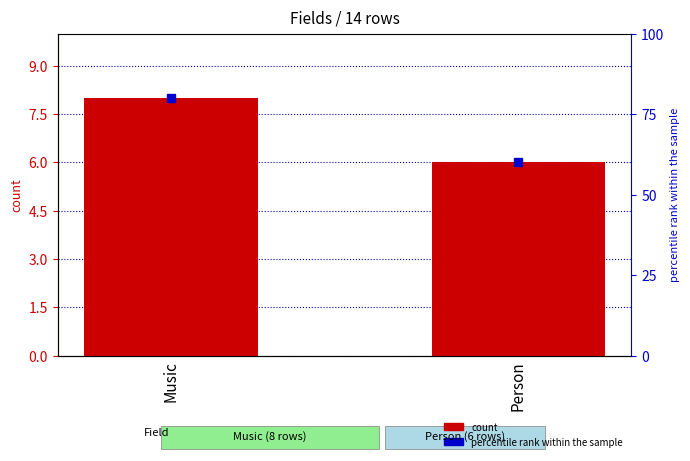

Rank the categories by value from highest to lowest.

Music, Person